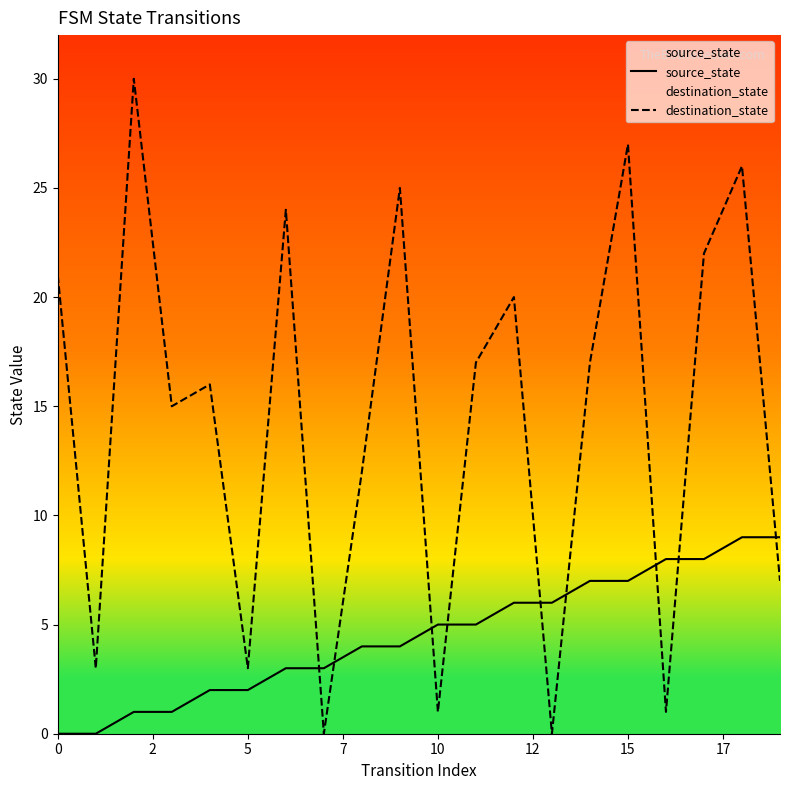

What is the value of the source_state point at the 5th from the left?

2